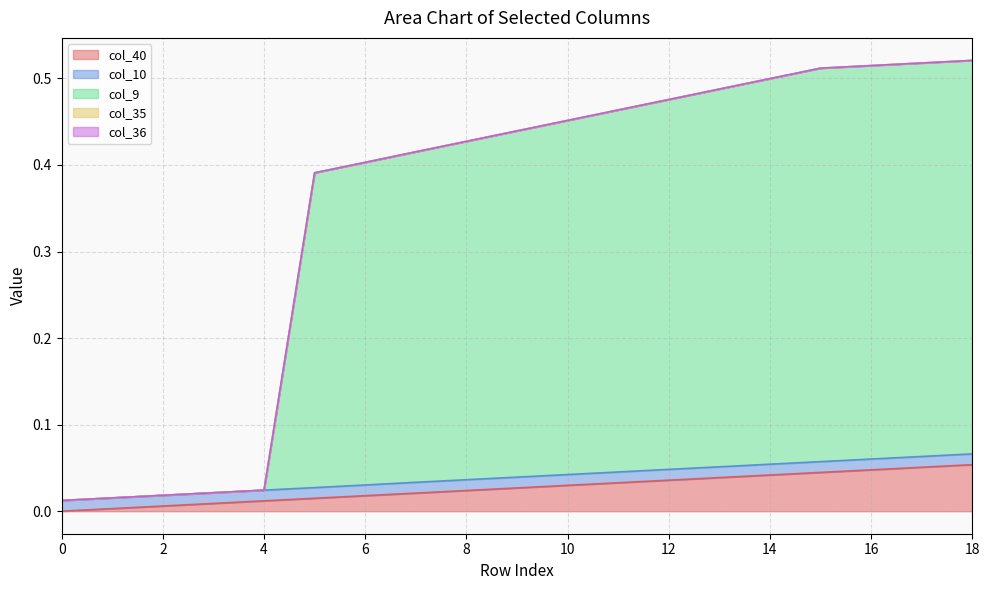

Does the chart have visible grid lines?

Yes